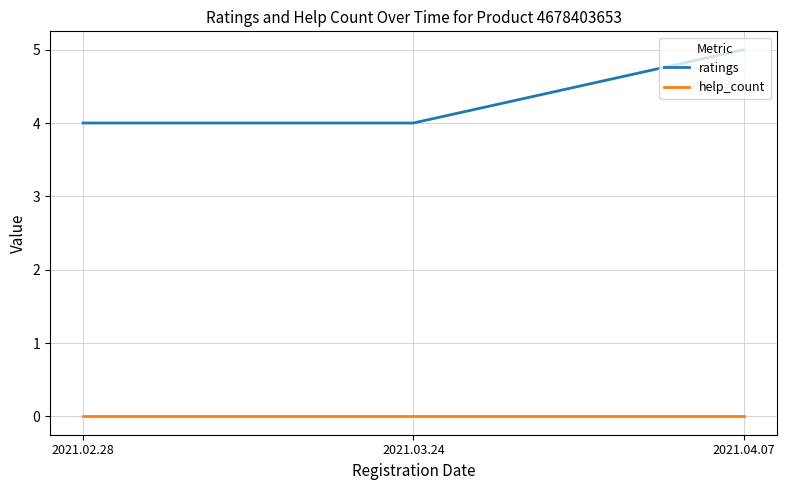

True or false: help_count has a value of 0 at 2021.02.28.

True